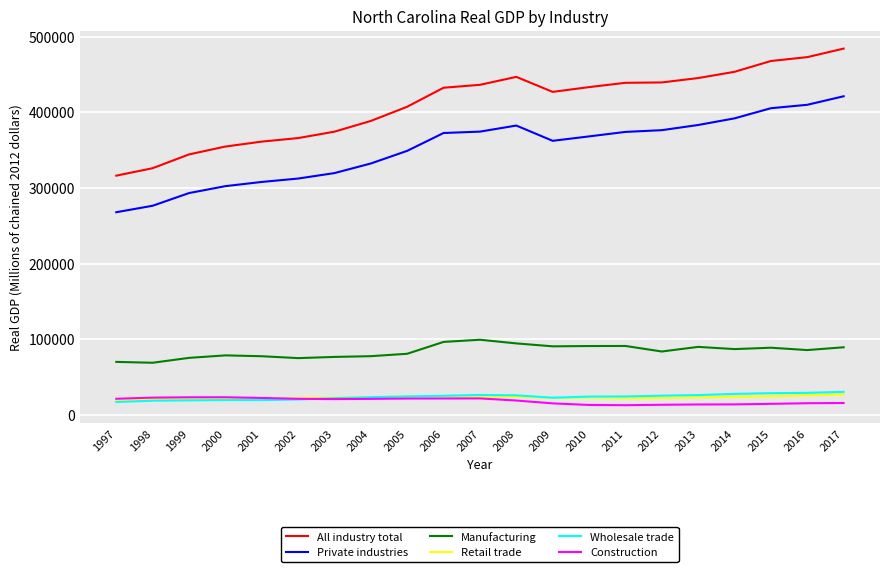

Which series has the largest range (max minus min)?

All industry total